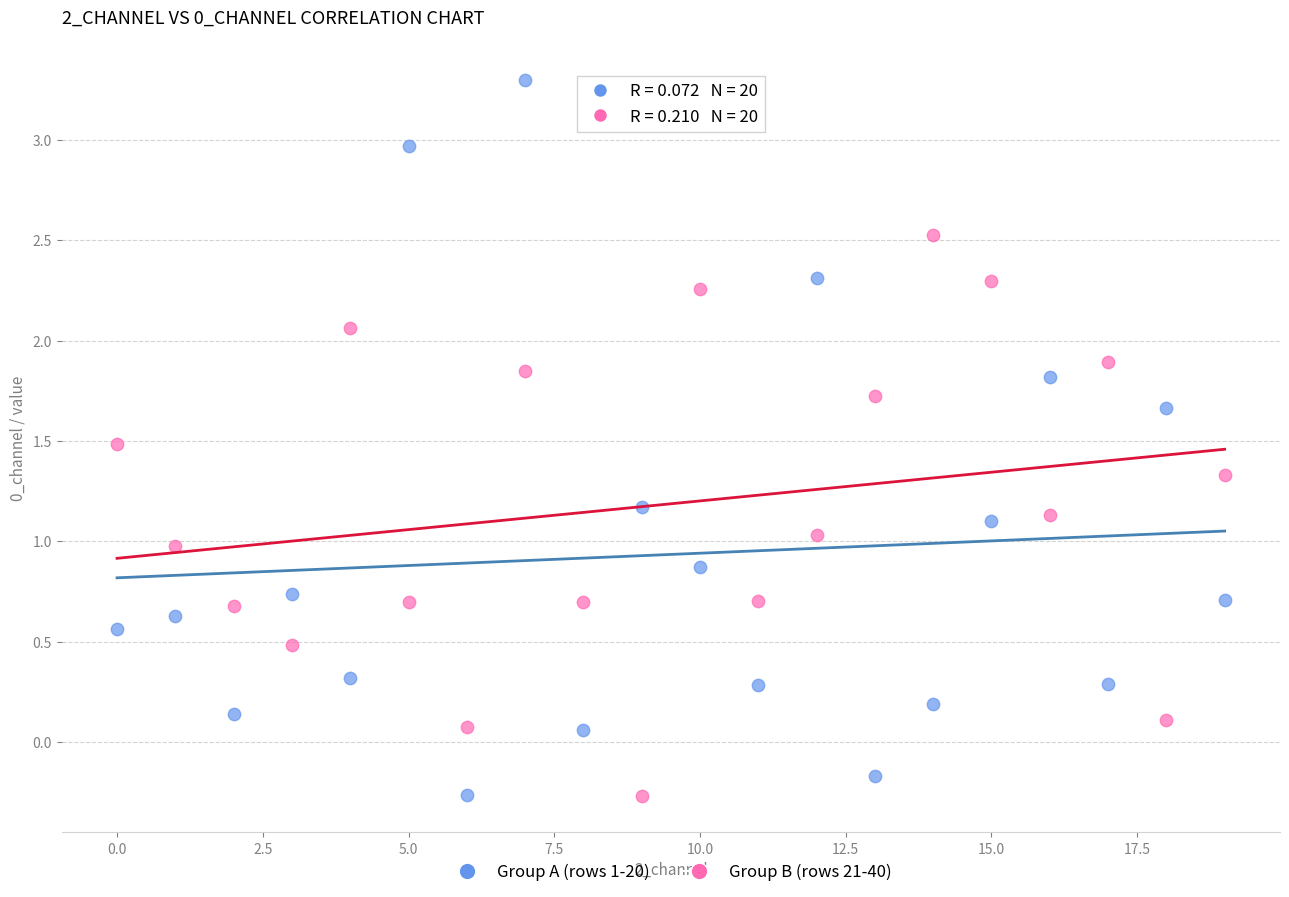

What are all the series names shown in the legend?

Group A (rows 1-20), Group B (rows 21-40)